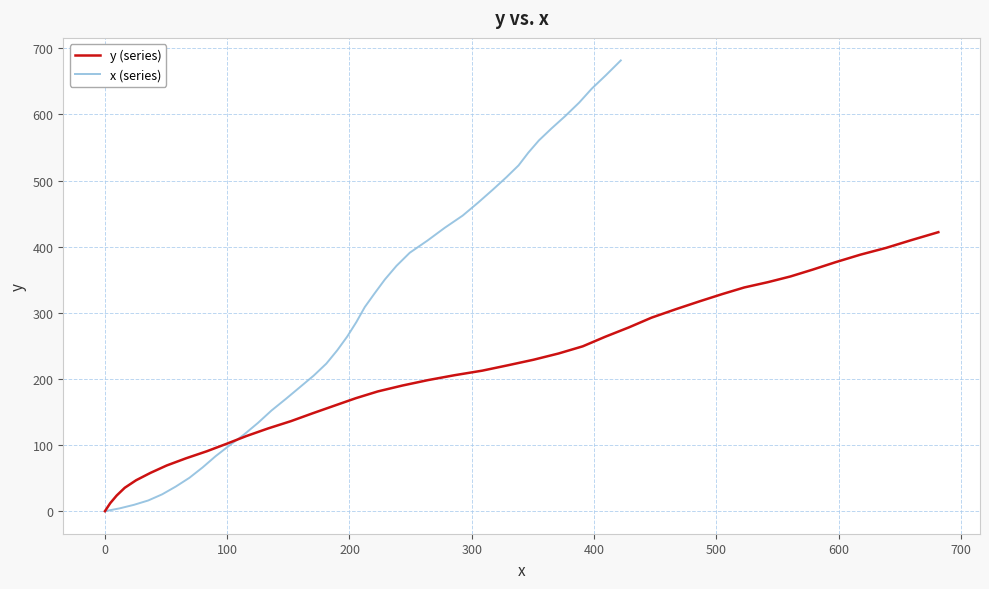

How many positive values does the x (series) series have?

39